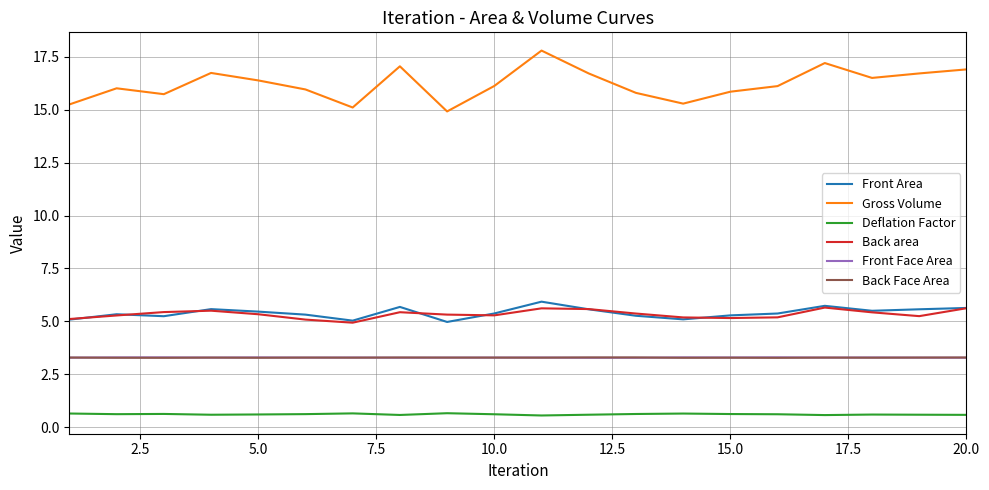

Which series has the largest total across all categories?

Gross Volume